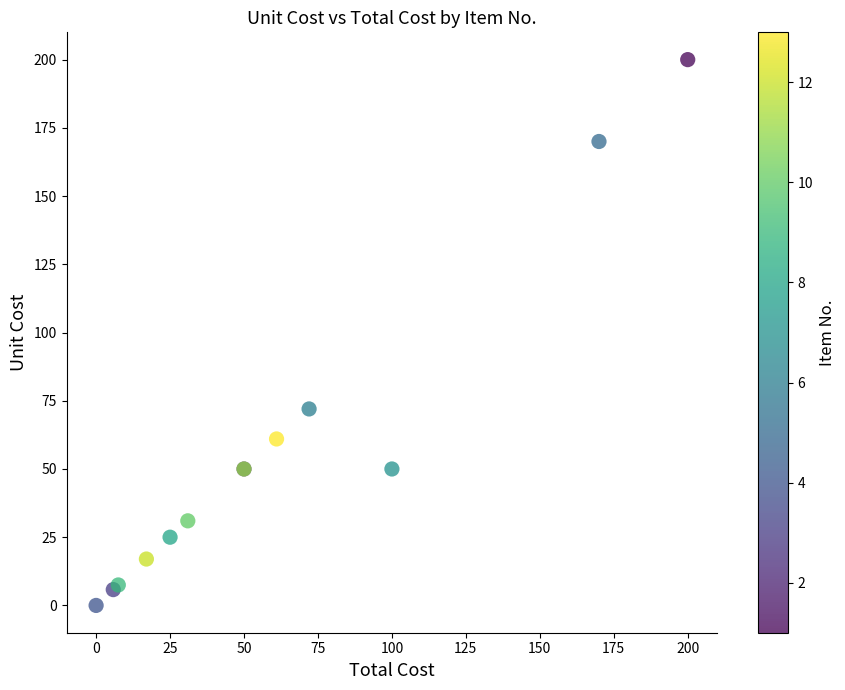

What Y value in the scatter plot is closest to 100?

72.0